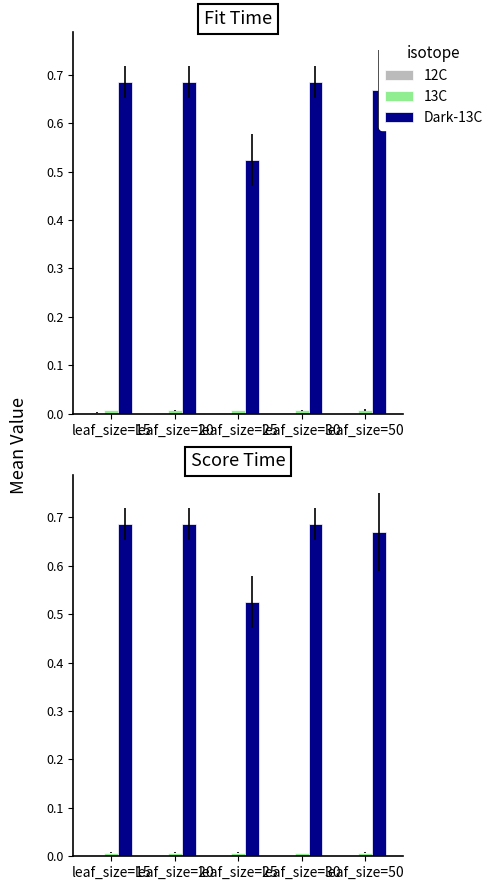

Reading left to right, what are all the values shown in this chart?

12C: leaf_size=15=0.0	leaf_size=20=0.0	leaf_size=25=0.0	leaf_size=30=0.0	leaf_size=50=0.0
13C: leaf_size=15=0.0	leaf_size=20=0.0	leaf_size=25=0.0	leaf_size=30=0.0	leaf_size=50=0.0
Dark-13C: leaf_size=15=0.7	leaf_size=20=0.7	leaf_size=25=0.5	leaf_size=30=0.7	leaf_size=50=0.7